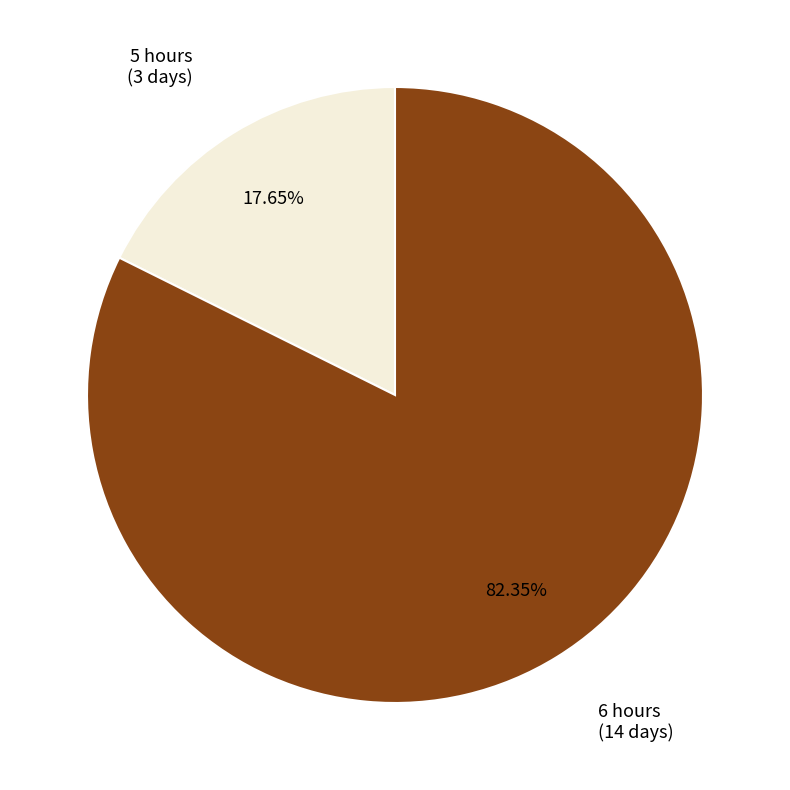

Is there any slice that represents more than half of the pie?

Yes